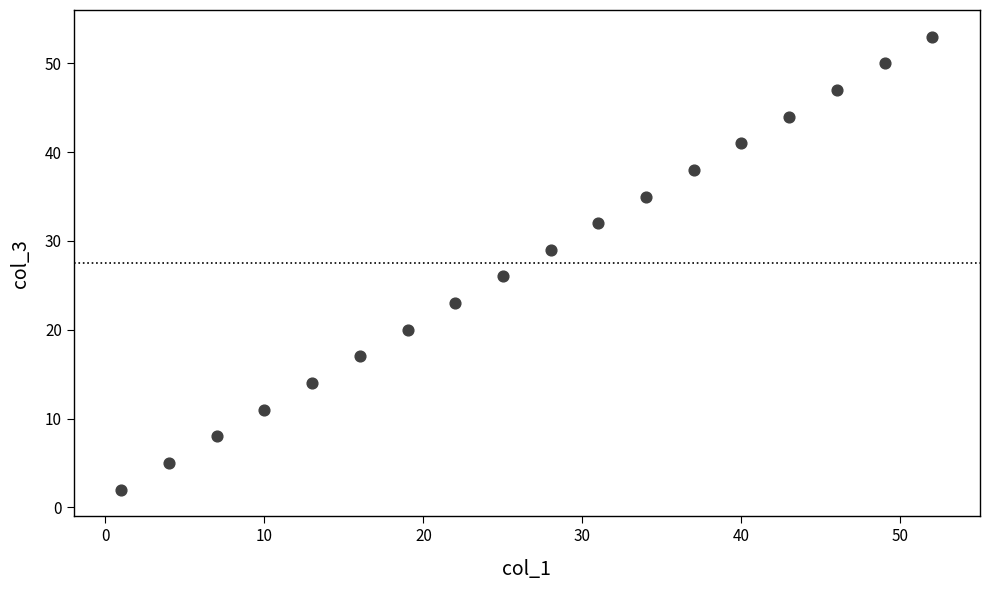

What is the range of Y values (max minus min)?

51